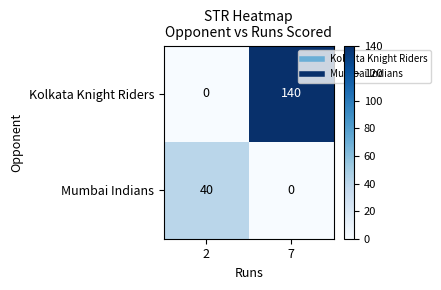

At 7, list the series in order from largest to smallest.

Kolkata Knight Riders, Mumbai Indians